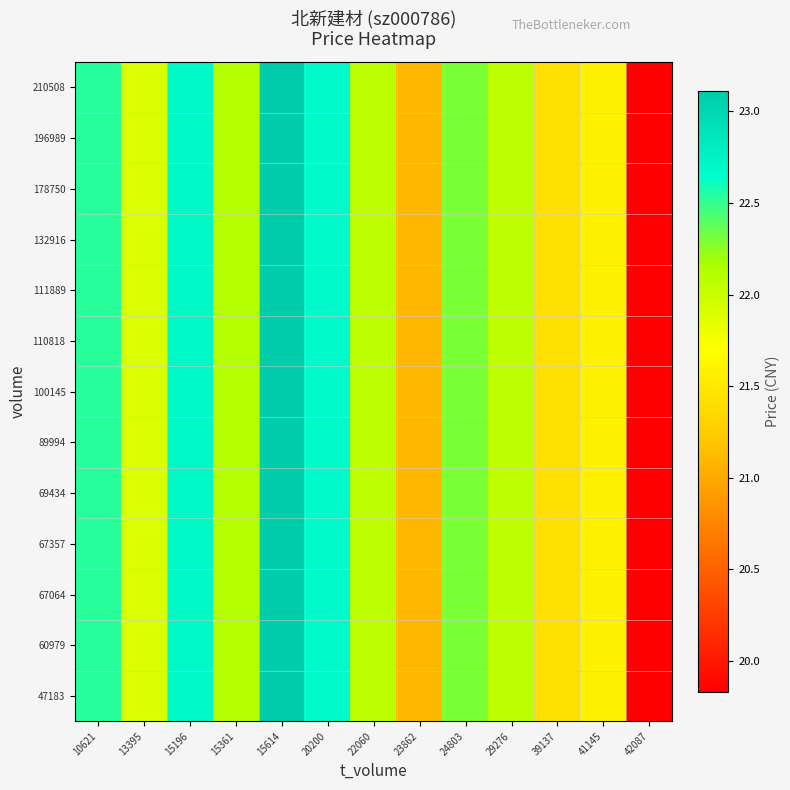

Between 10621 and 15614, which series saw the biggest shift?

47183